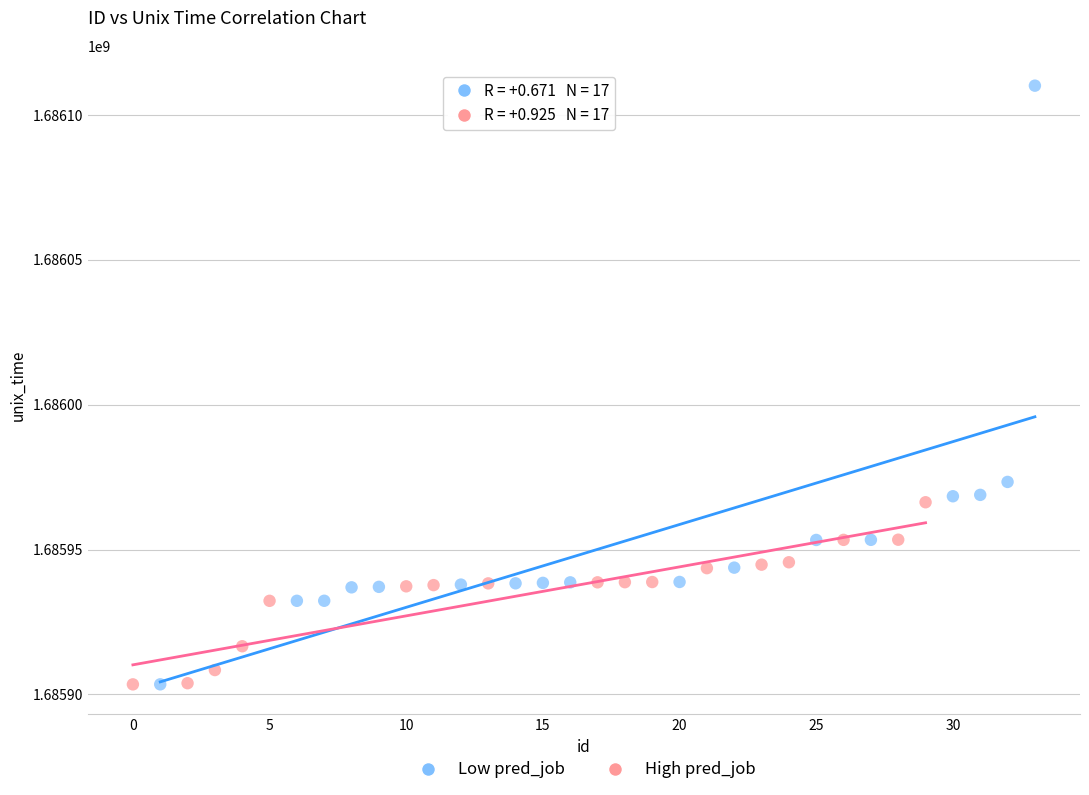

Which series has the largest Y range (max minus min)?

Low pred_job